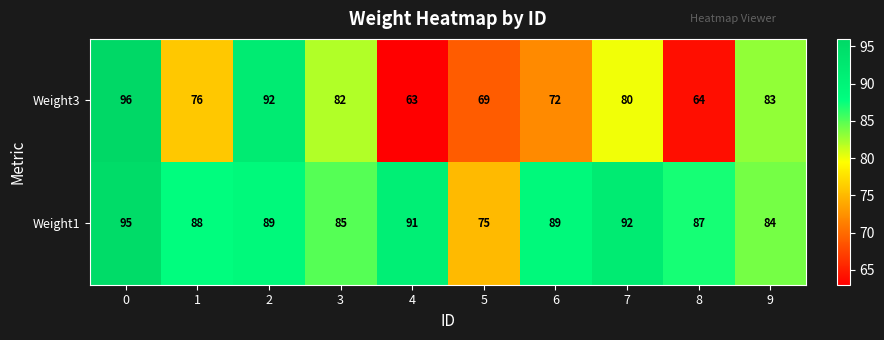

Where is Weight1 nearest to the value 85?

3